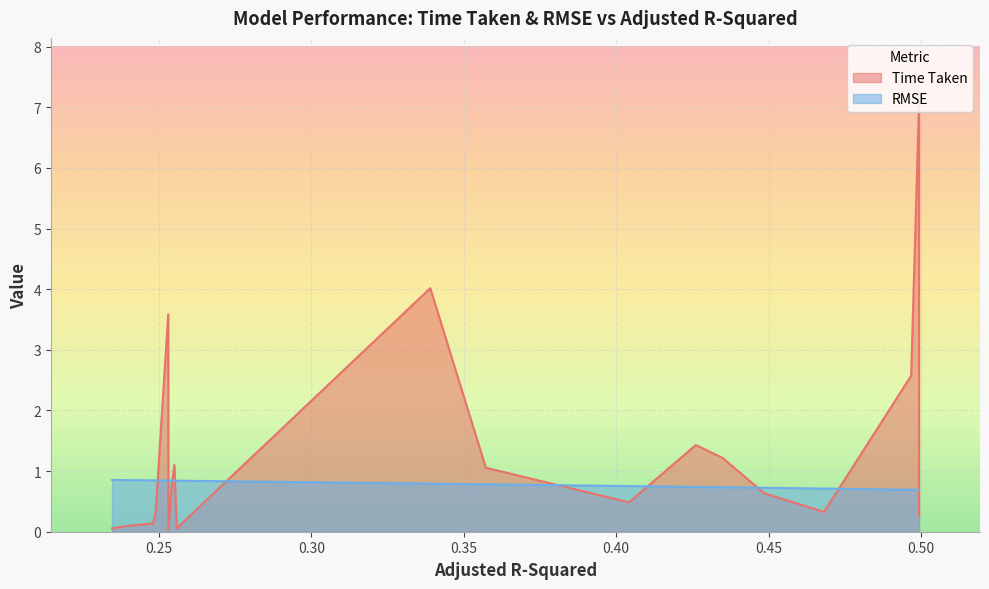

How many times do RMSE and Time Taken cross each other?

10